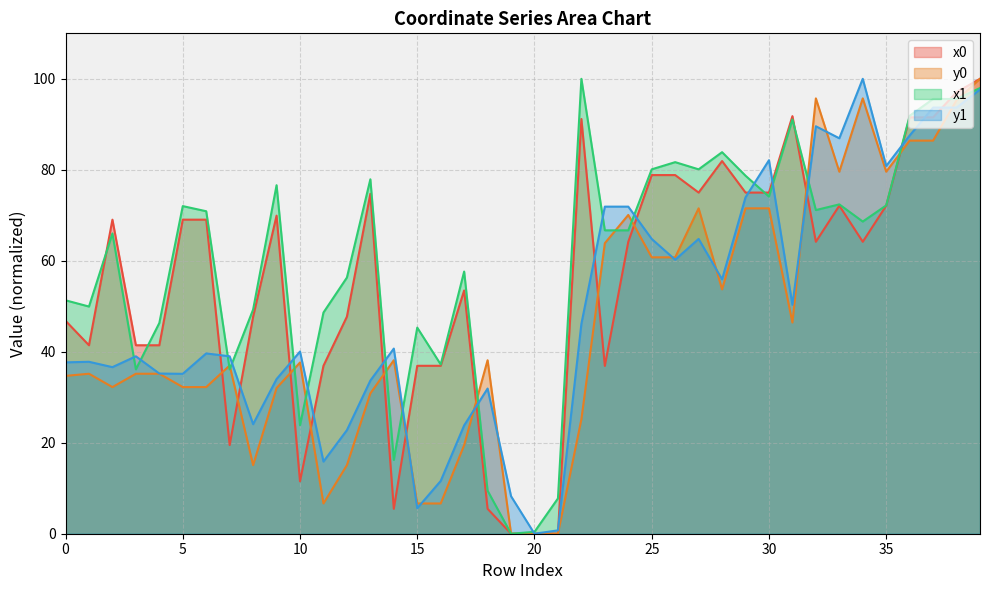

At 16, list the series in order from largest to smallest.

x1, x0, y1, y0